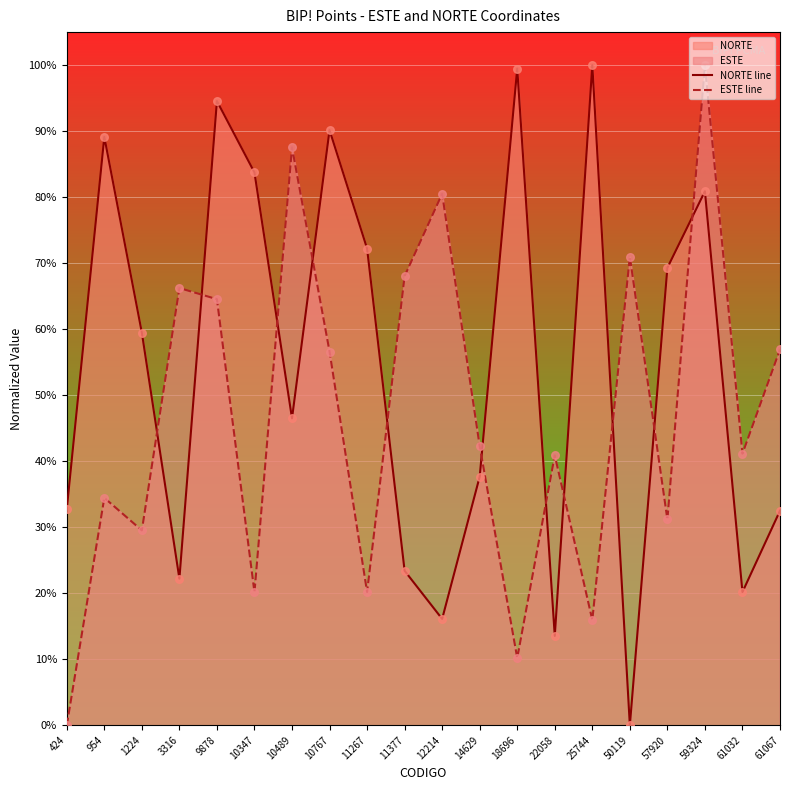

The NORTE line series shows 33.6 at 954. True or false?

False